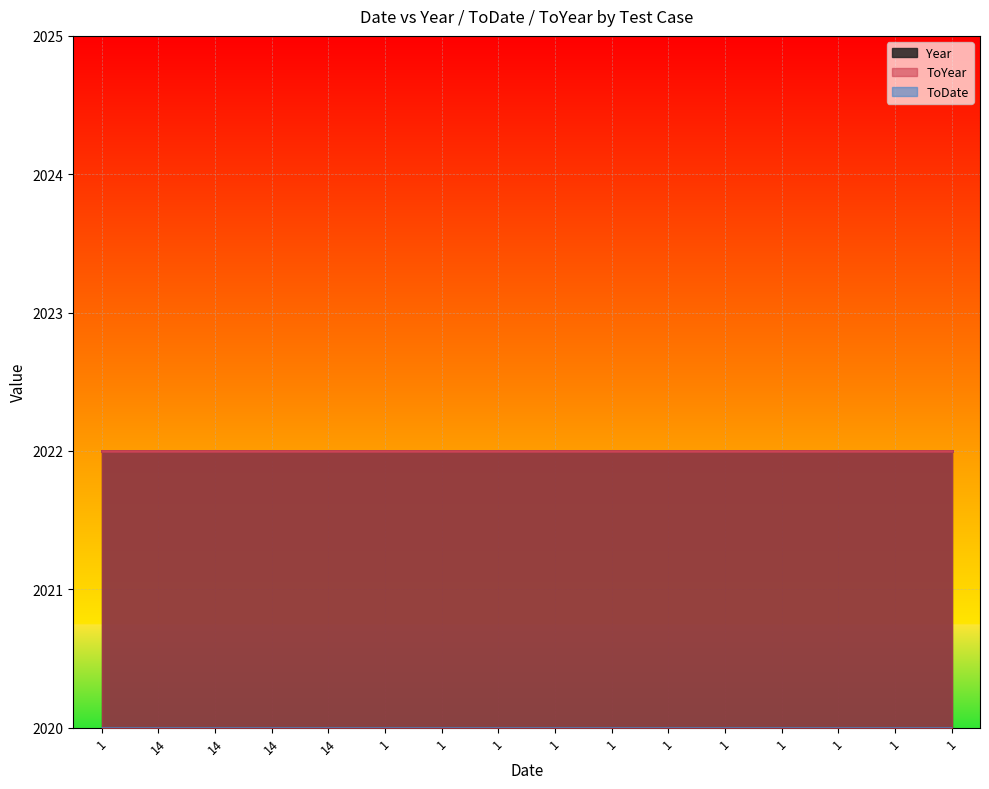

Rank the series at 14 from lowest to highest value.

ToDate, Year, ToYear